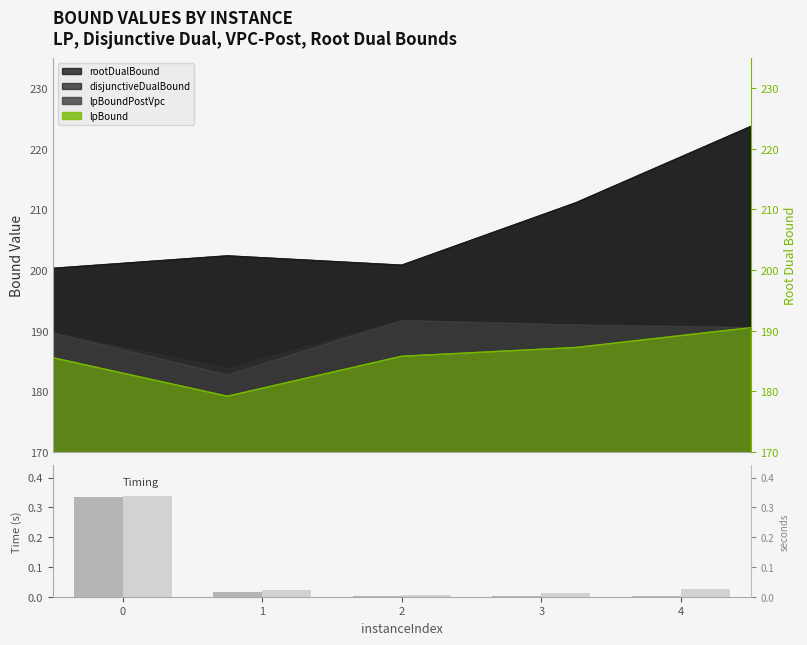

Reading left to right, extract all data points from this chart.

vpcGenerationTime: 0=0.3	1=0.0	2=0.0	3=0.0	4=0.0
rootDualBoundTime: 0=0.3	1=0.0	2=0.0	3=0.0	4=0.0